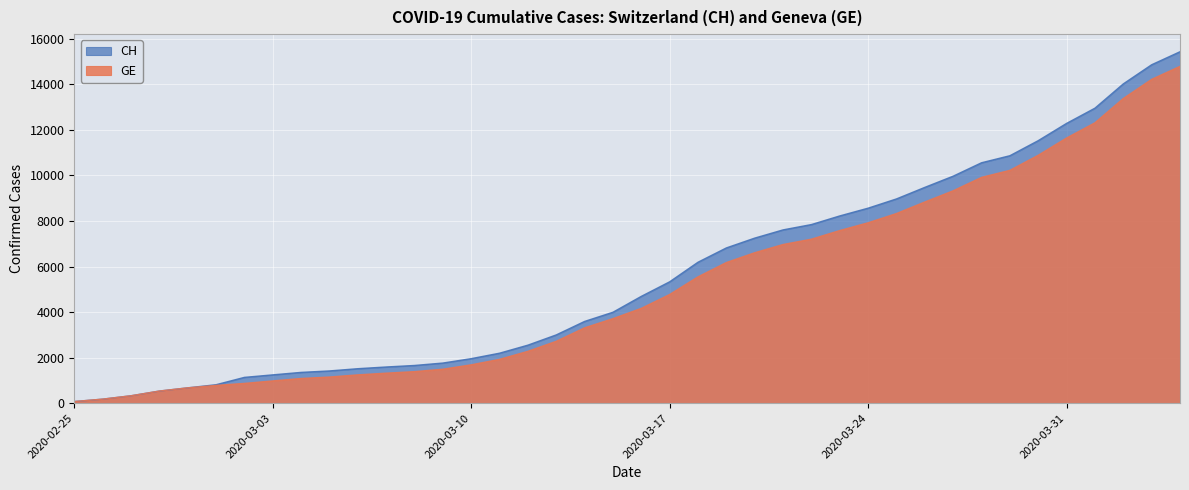

How many lines are shown in the chart?

2